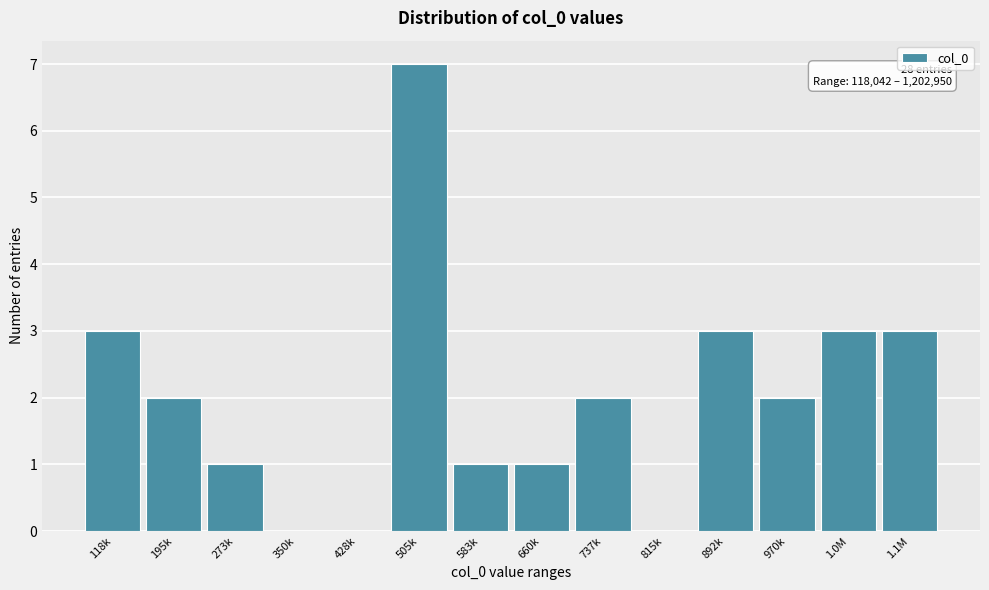

Reading left to right, what are all the values shown in this chart?

118k=3	195k=2	273k=1	350k=0	428k=0	505k=7	583k=1	660k=1	737k=2	815k=0	892k=3	970k=2	1.0M=3	1.1M=3